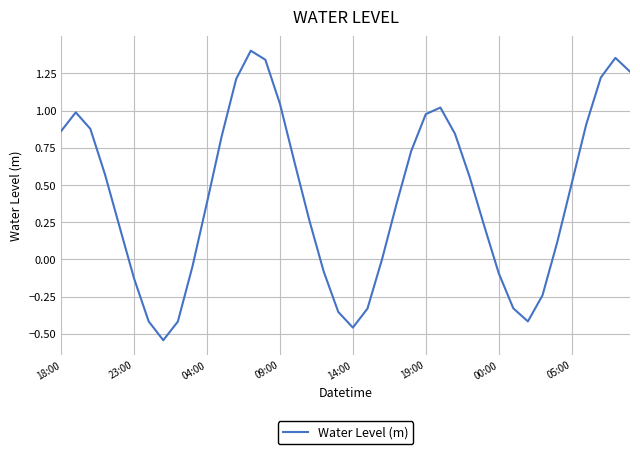

Is this an area chart (filled region under the line)?

No